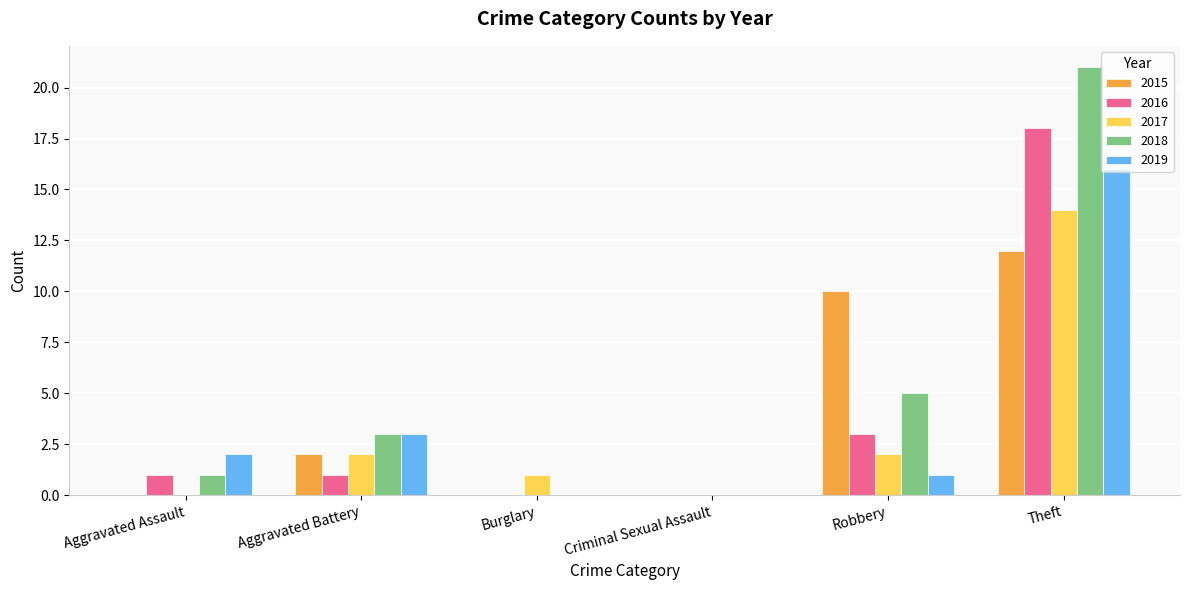

The value of 2018 at Burglary is -13. True or false?

False